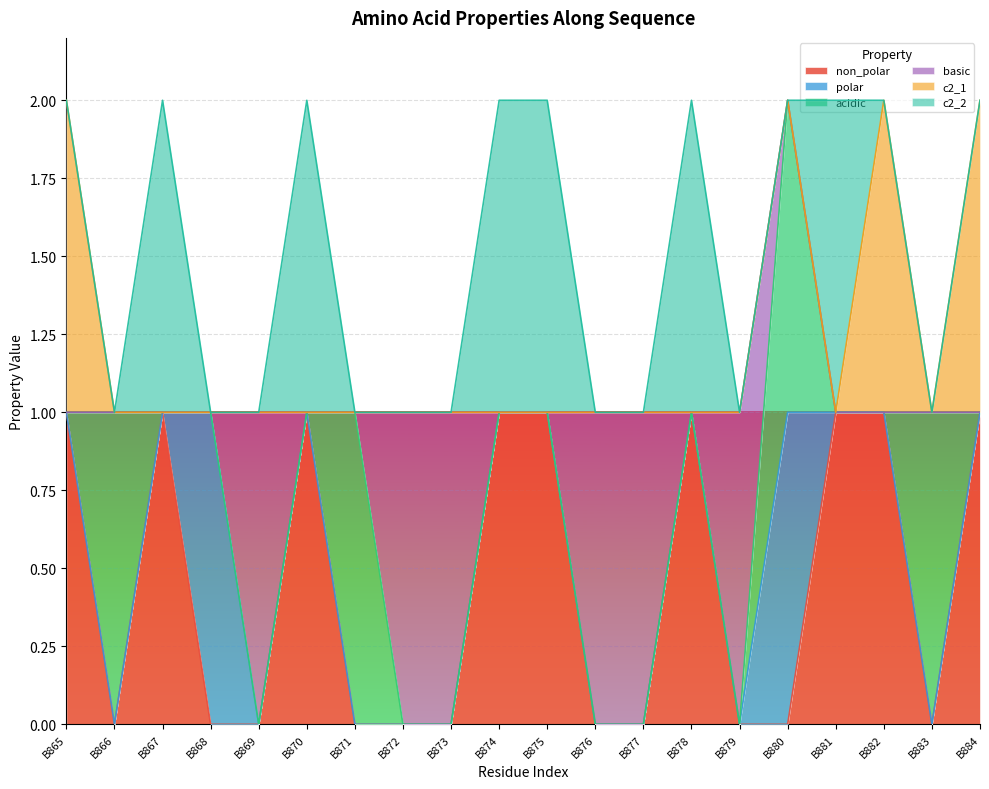

The value of basic at B866 is 0. True or false?

False